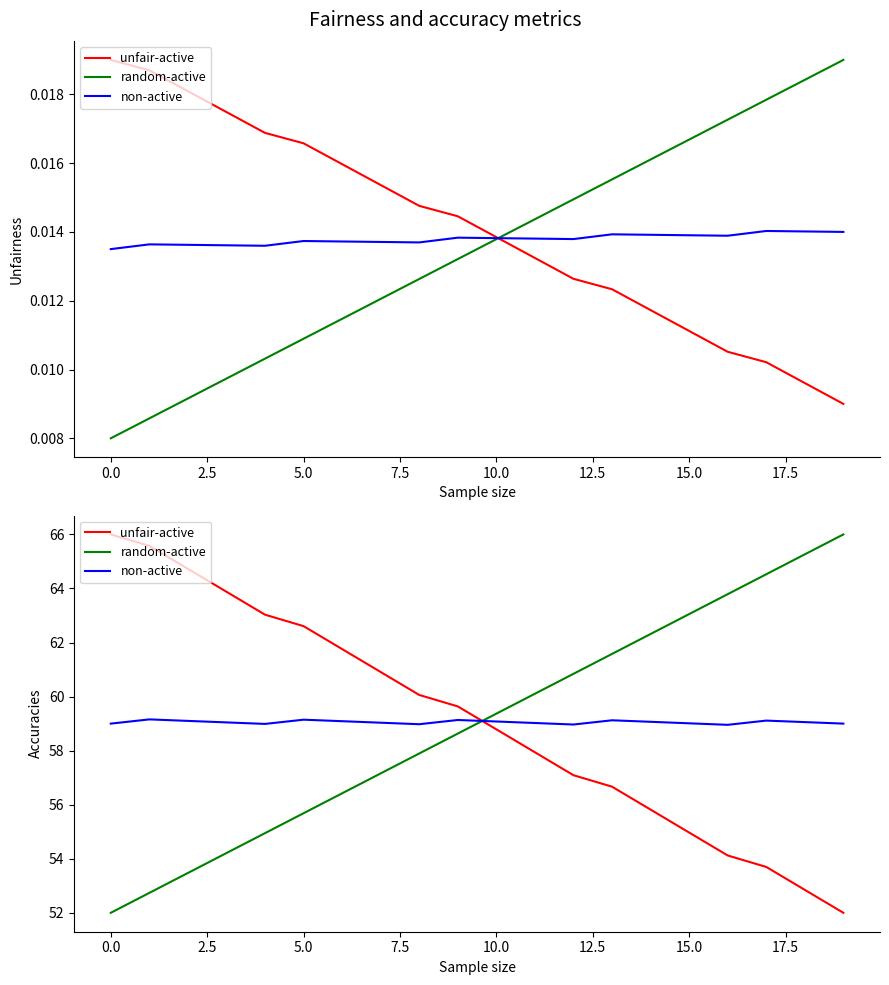

How many lines are shown in the chart?

3